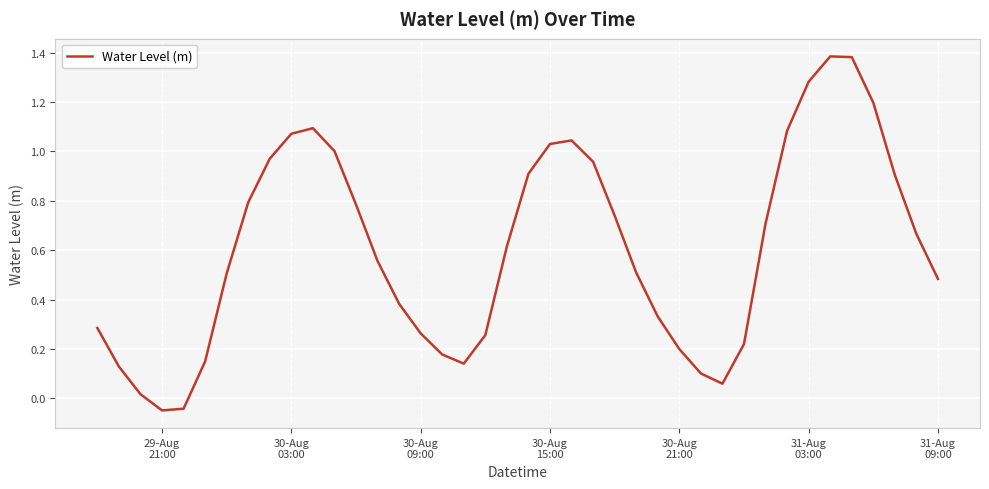

How many values are below 0?

2